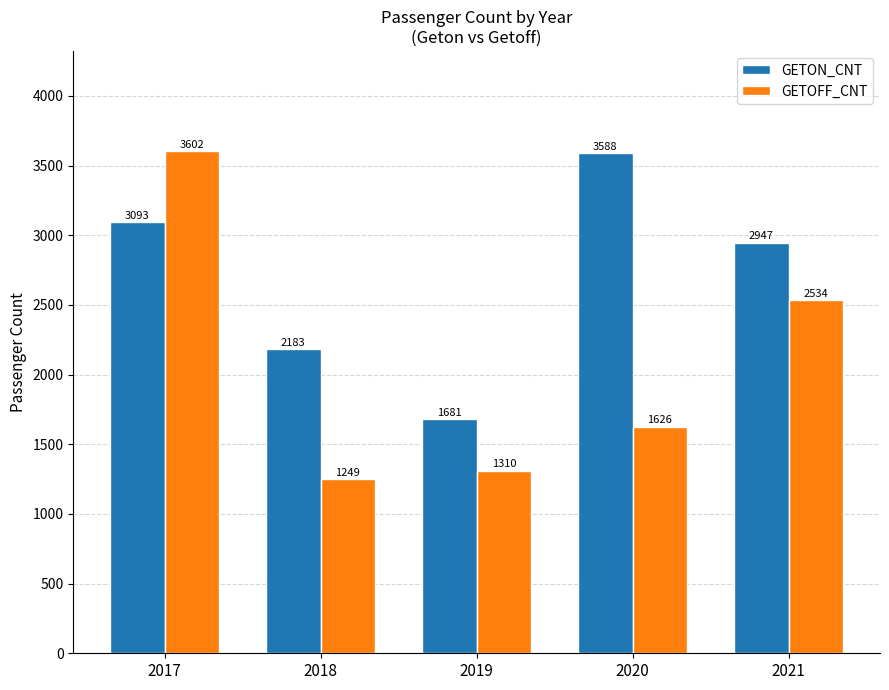

Reading right to left, list all the values displayed in this chart.

GETON_CNT: 2021=2947	2020=3588	2019=1681	2018=2183	2017=3093
GETOFF_CNT: 2021=2534	2020=1626	2019=1310	2018=1249	2017=3602